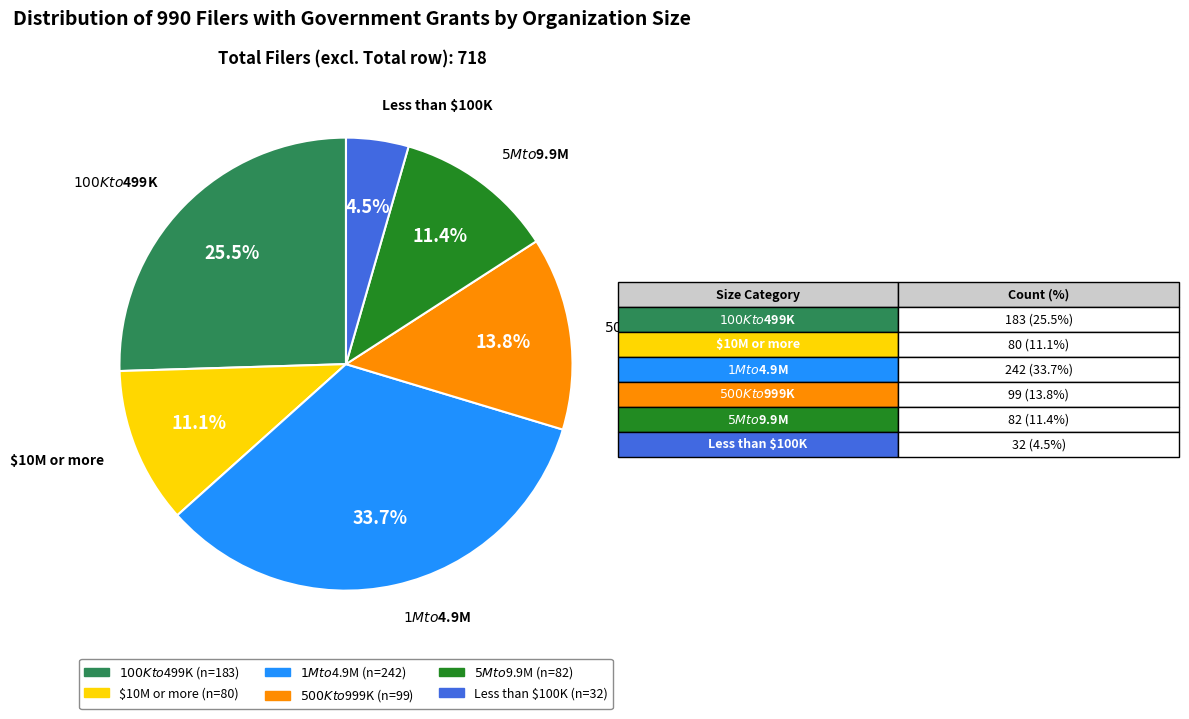

Is there a majority slice in this chart?

No